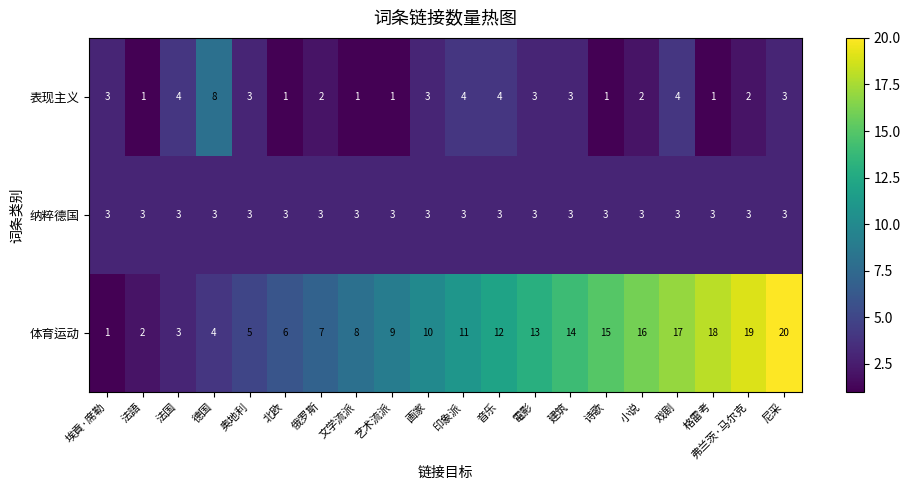

Which series has the widest spread of values?

体育运动